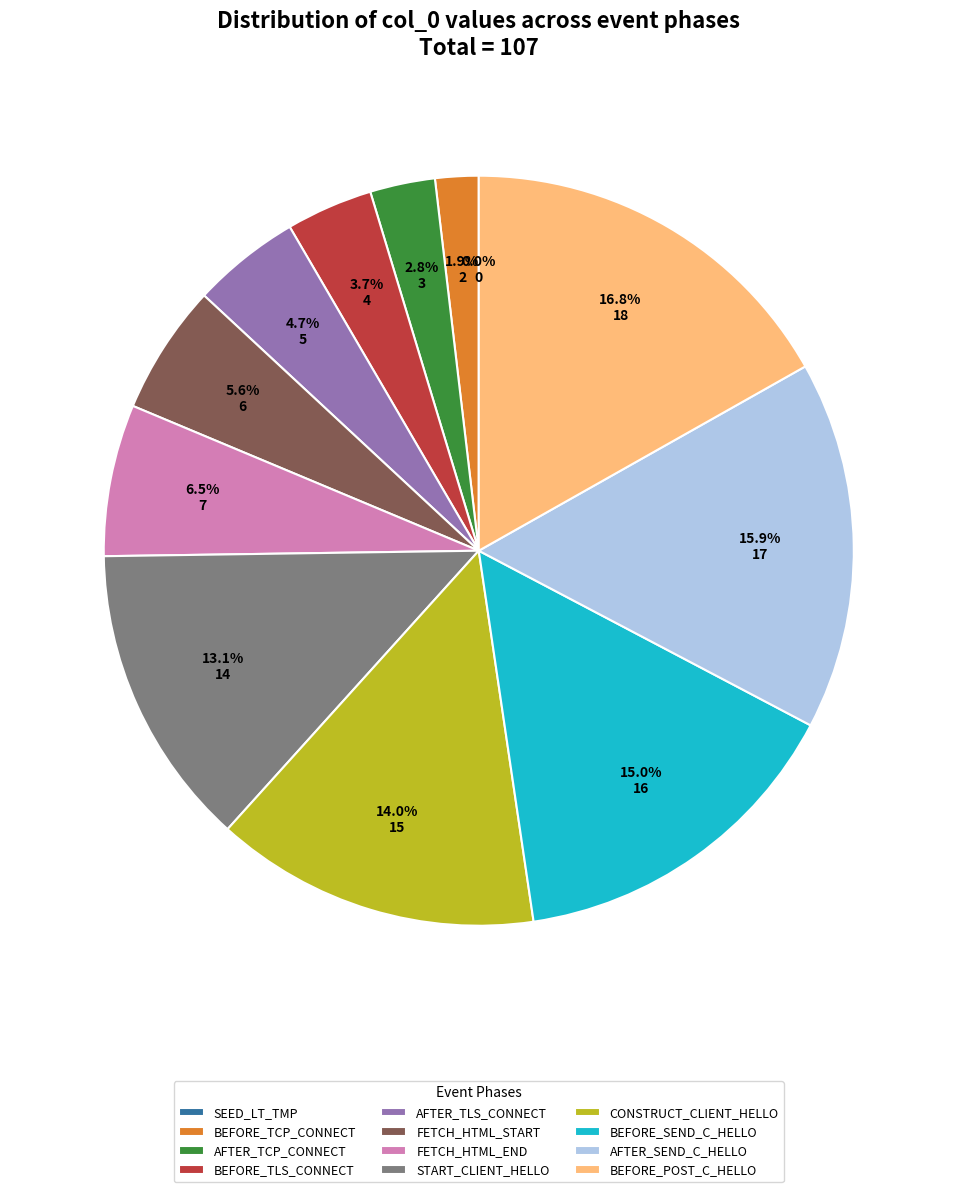

To the nearest percent, what is the difference between the SEED_LT_CLIENT_BEFORE_POST_CLIENT_HELLO and SEED_LT_CLIENT_FETCH_HTML_END slice percentages?

10%